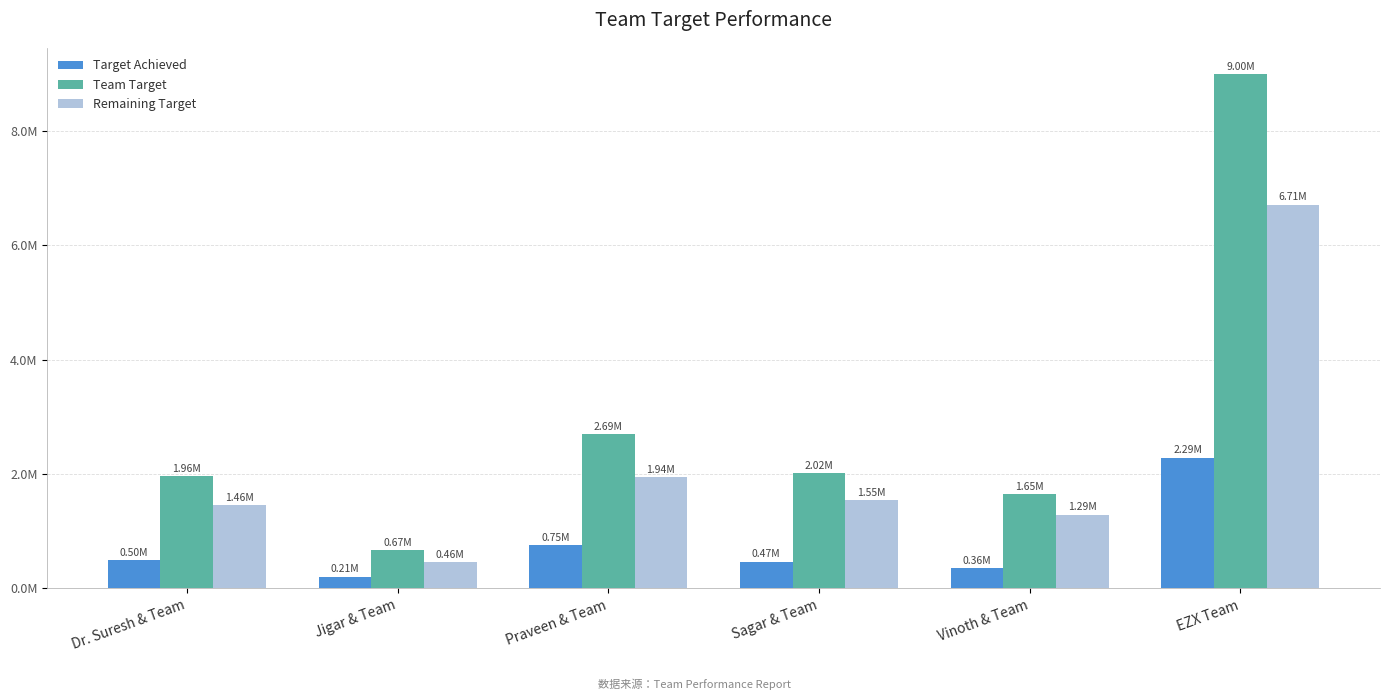

What is the value of the Target Achieved bar at the 3rd from the left?

751787.5